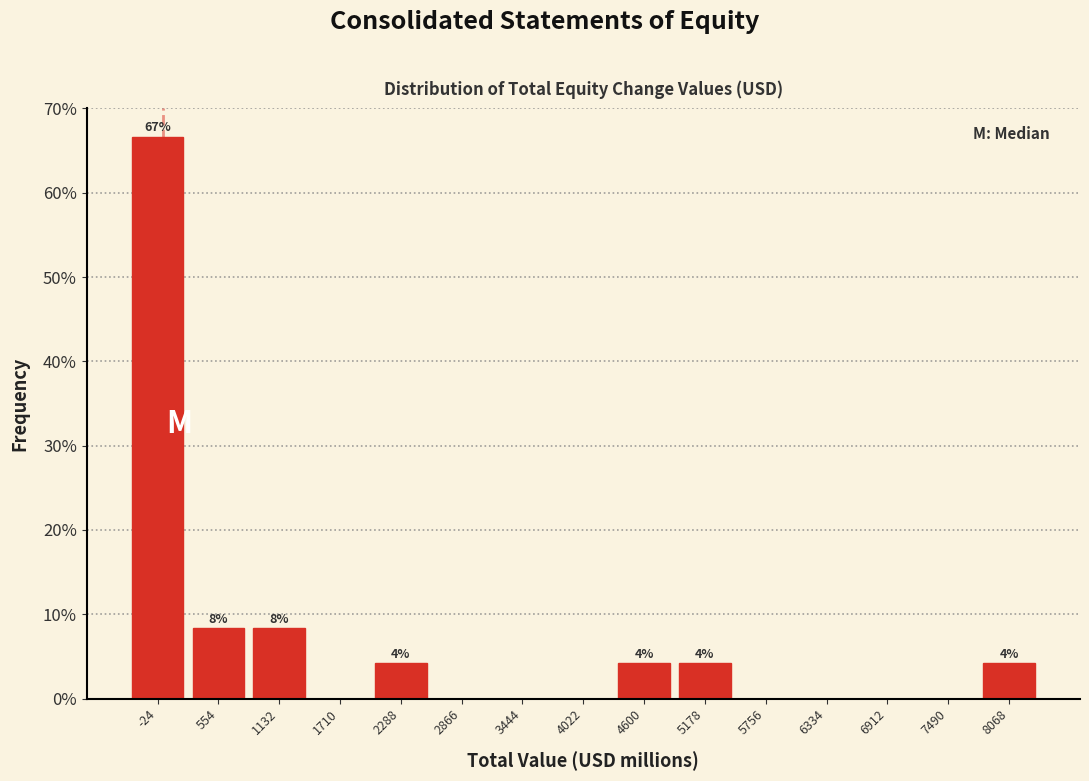

Over which range of the x-axis is the bar tallest?

-300 to 300